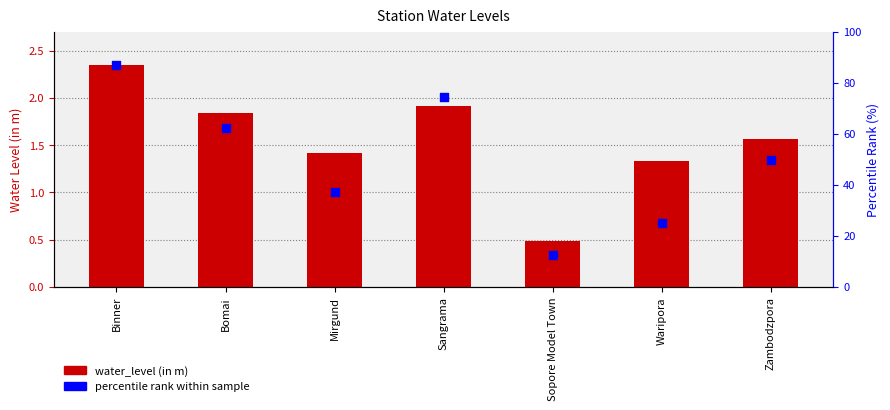

At which category is the sum across all series the highest?

Binner